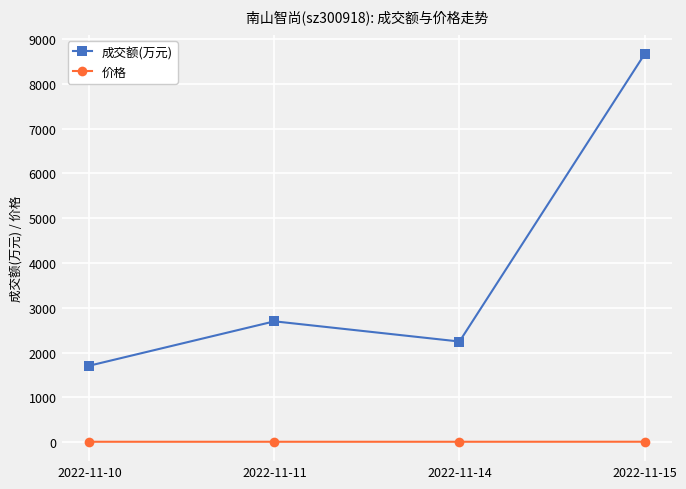

Where is 成交额(万元) nearest to the value 5182?

2022-11-11